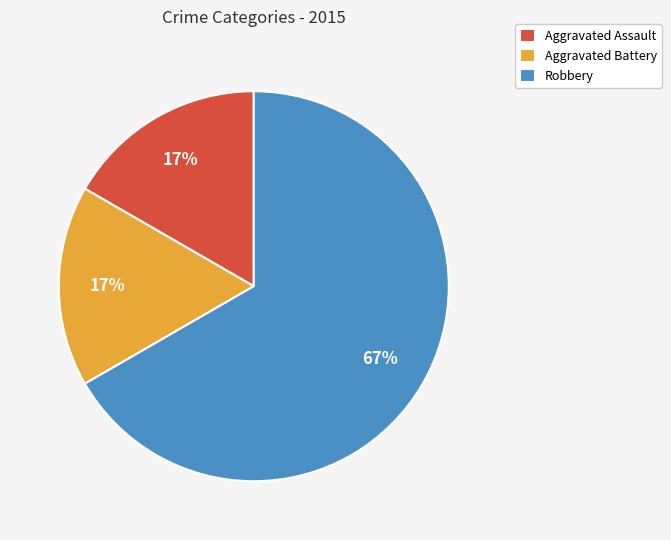

Is it true that Aggravated Battery is 2% of the pie?

False